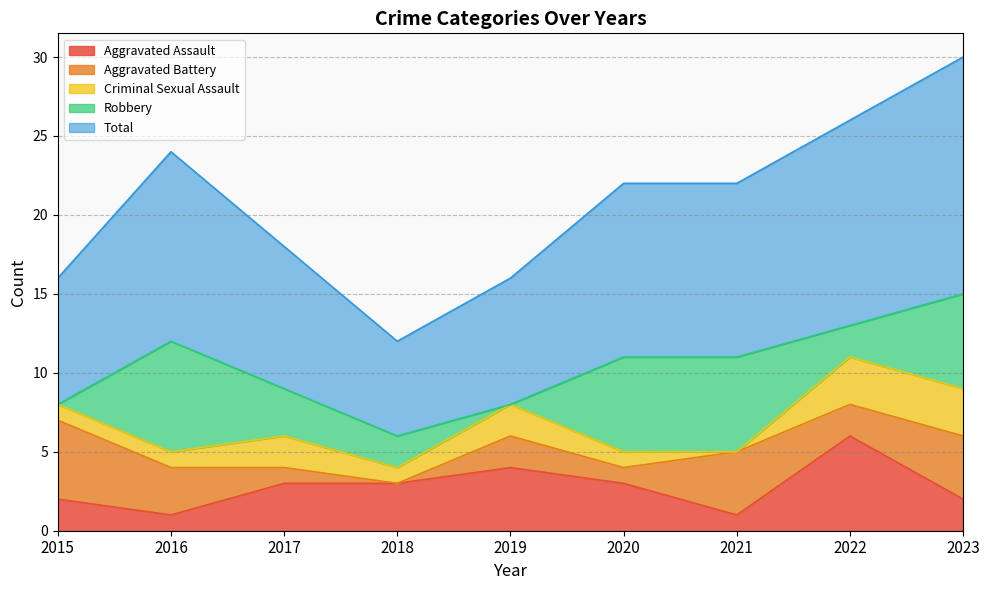

At 2019, list the series in order from smallest to largest.

Robbery, Aggravated Battery, Criminal Sexual Assault, Aggravated Assault, Total